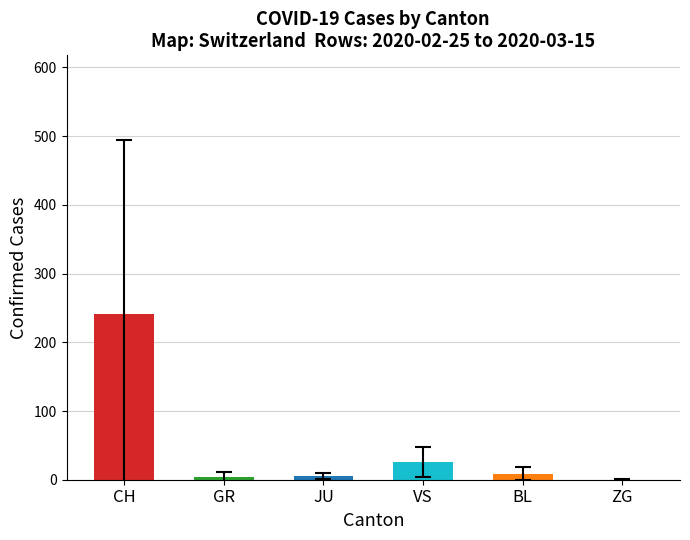

Which series has the largest range (max minus min)?

CH